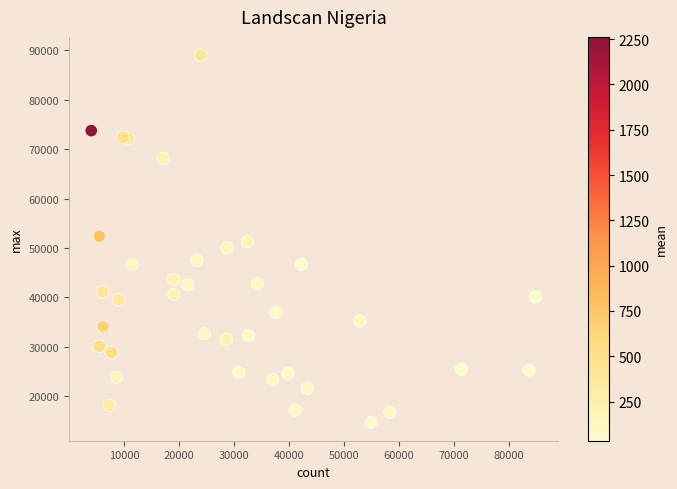

What is the range of Y values (max minus min)?

74322